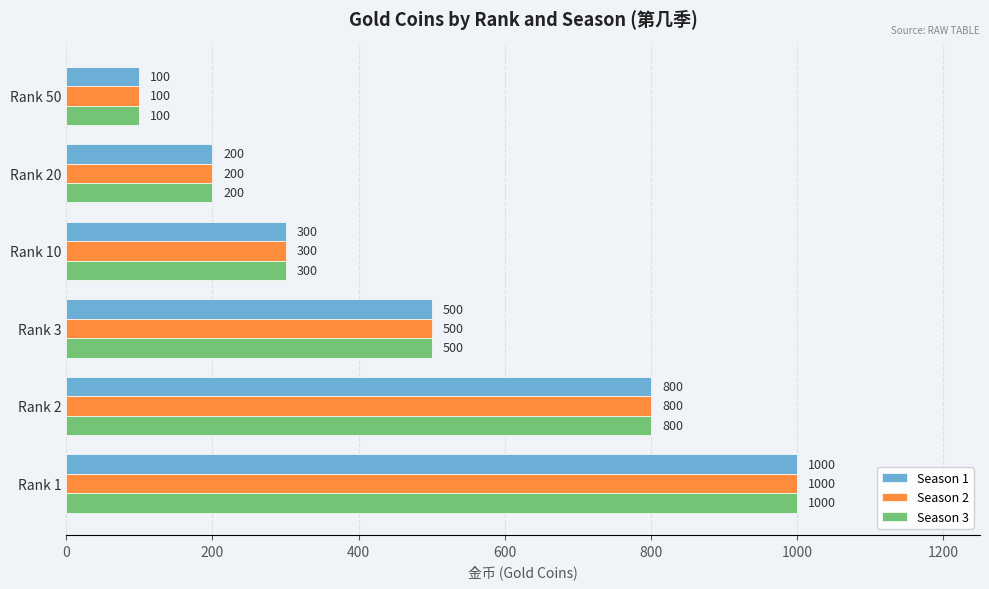

List the labels in order of Season 1 value, largest first.

Rank 1, Rank 2, Rank 3, Rank 10, Rank 20, Rank 50